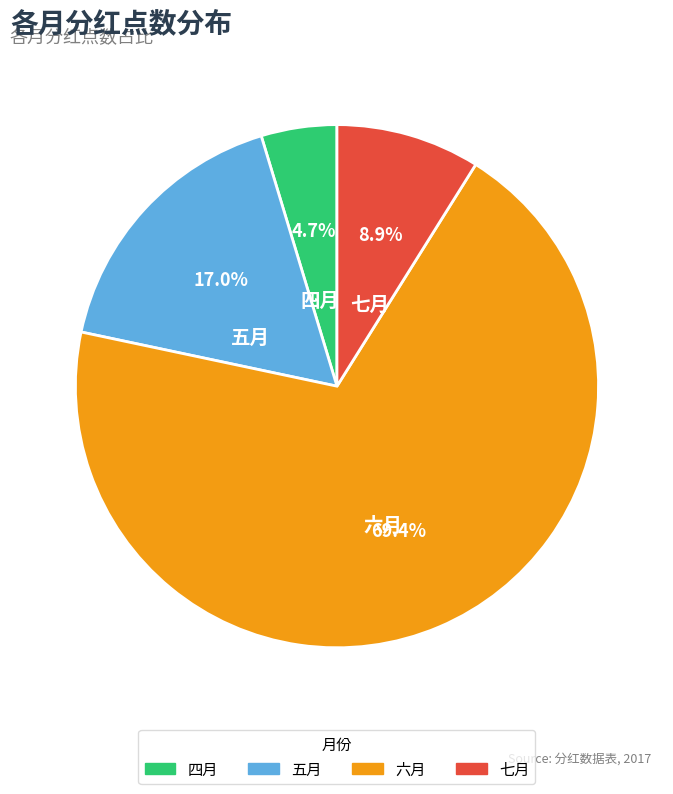

How many slices are in this pie chart?

4